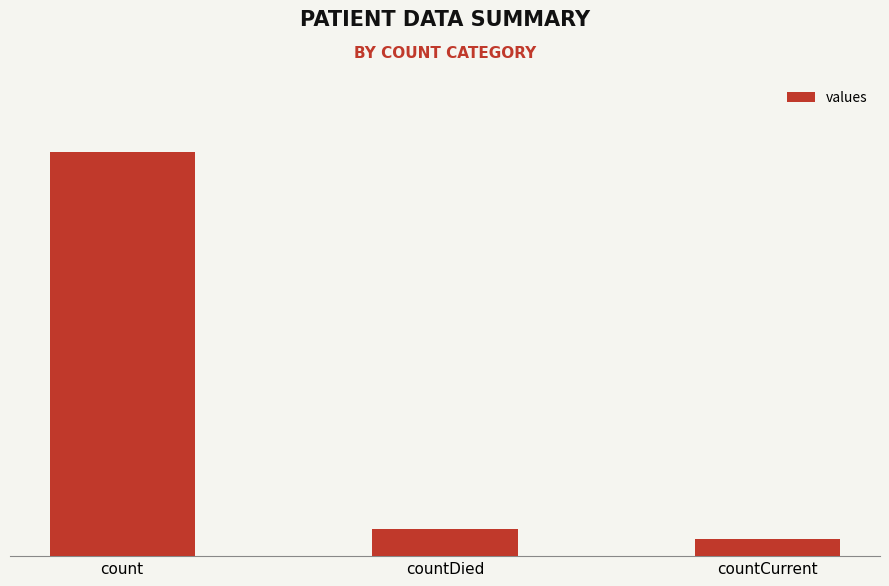

What value does the data have at countDied?

1250